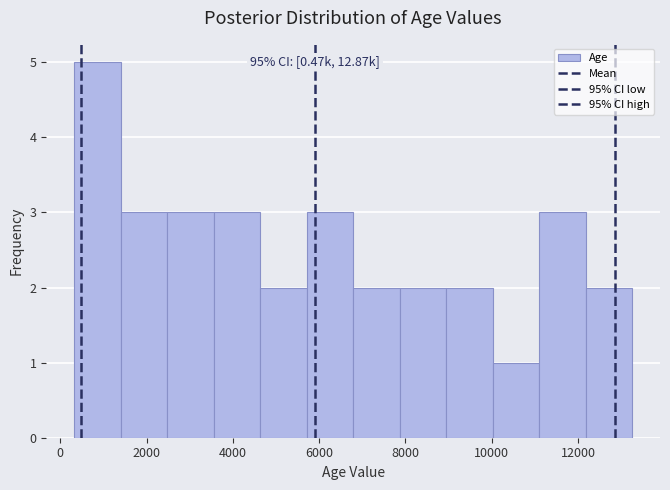

Which range on the x-axis has the tallest bar?

400 to 1400